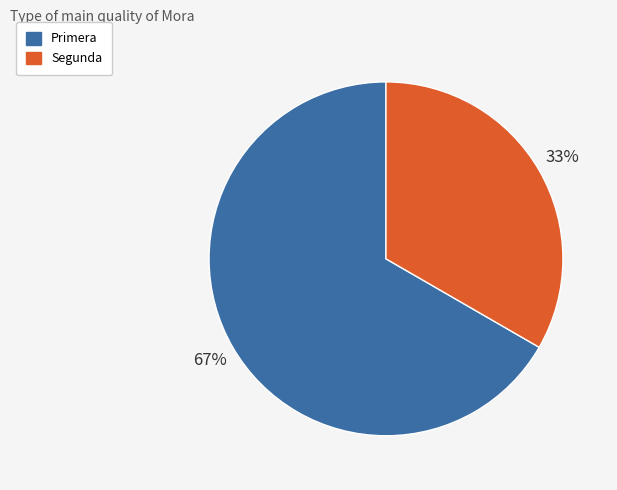

Is there any slice that represents more than half of the pie?

Yes